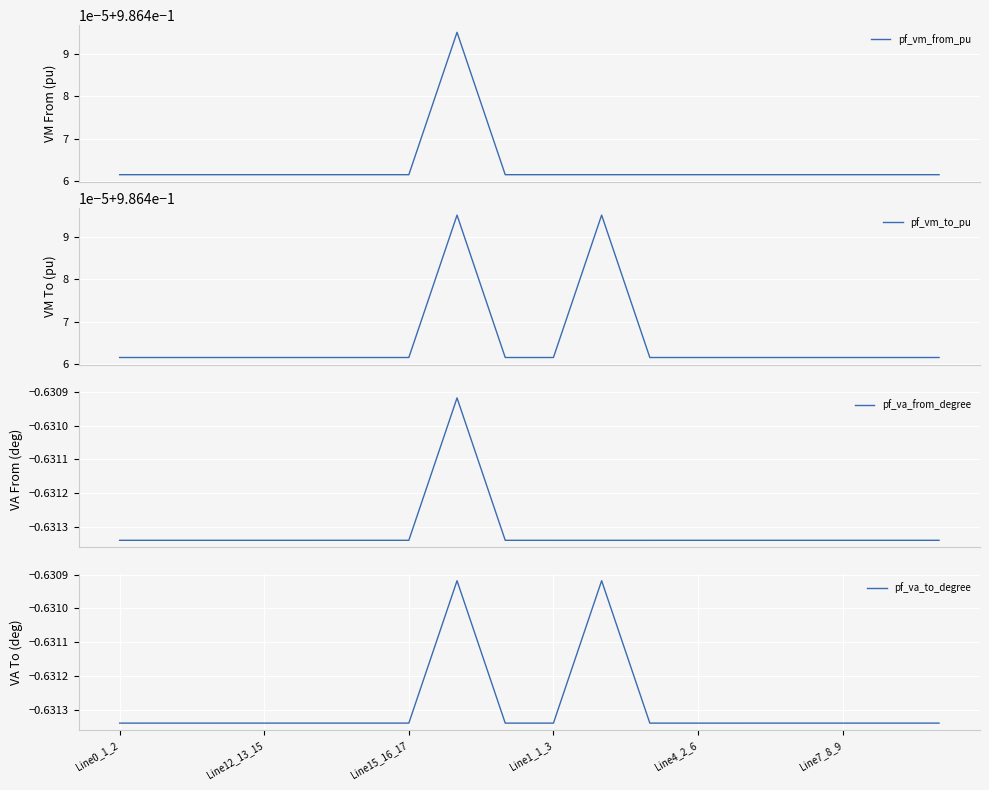

What is the spread (max minus min) of values at Line15_16_17?

1.6